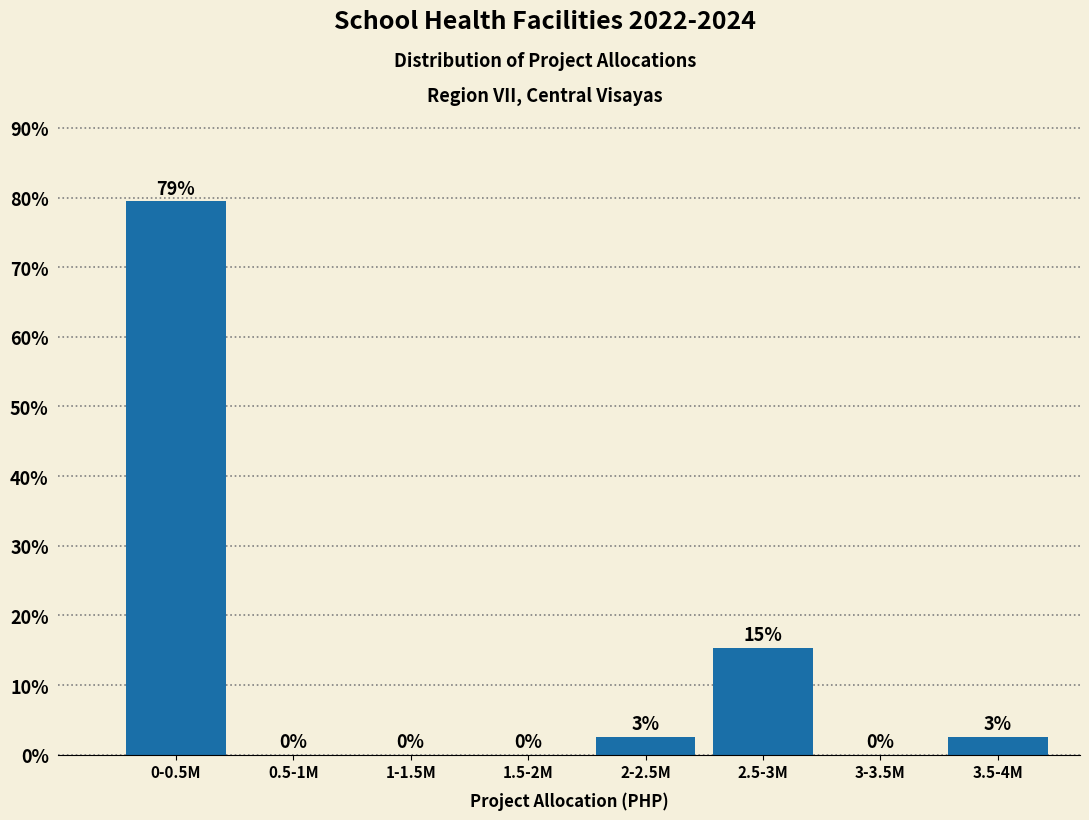

Which label corresponds to the largest value in the chart?

0-0.5M